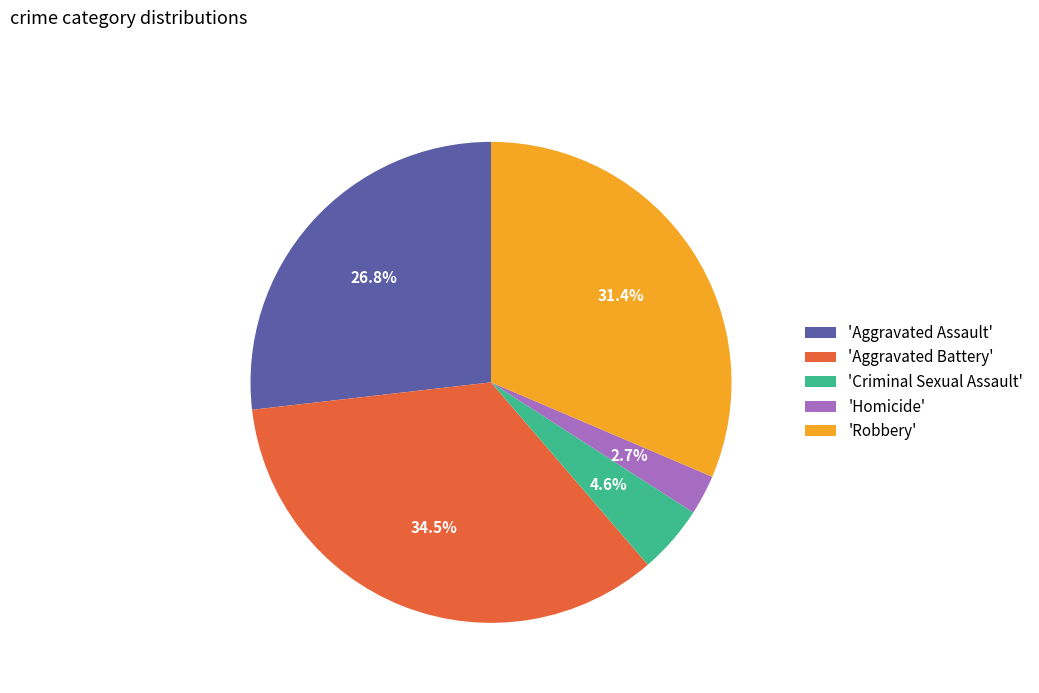

Is there a majority slice in this chart?

No